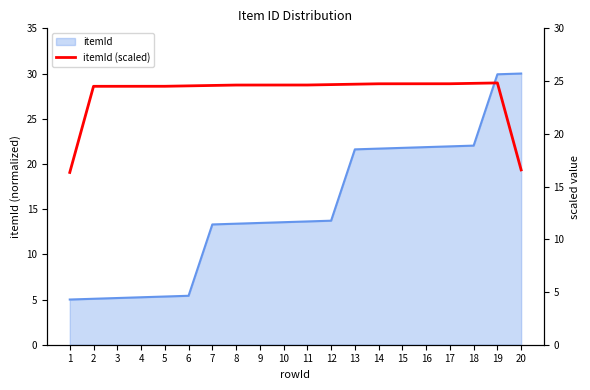

Is it true that the value at 2 is 37.6?

False